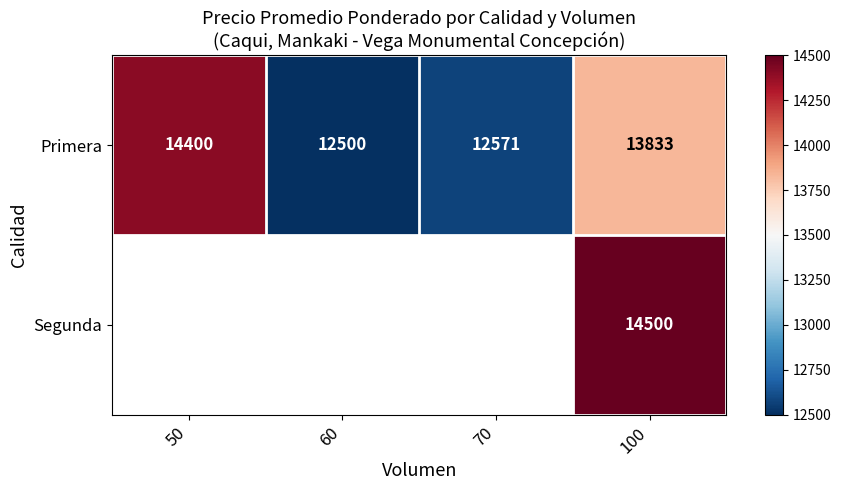

What is the average value of the Primera series?

13326